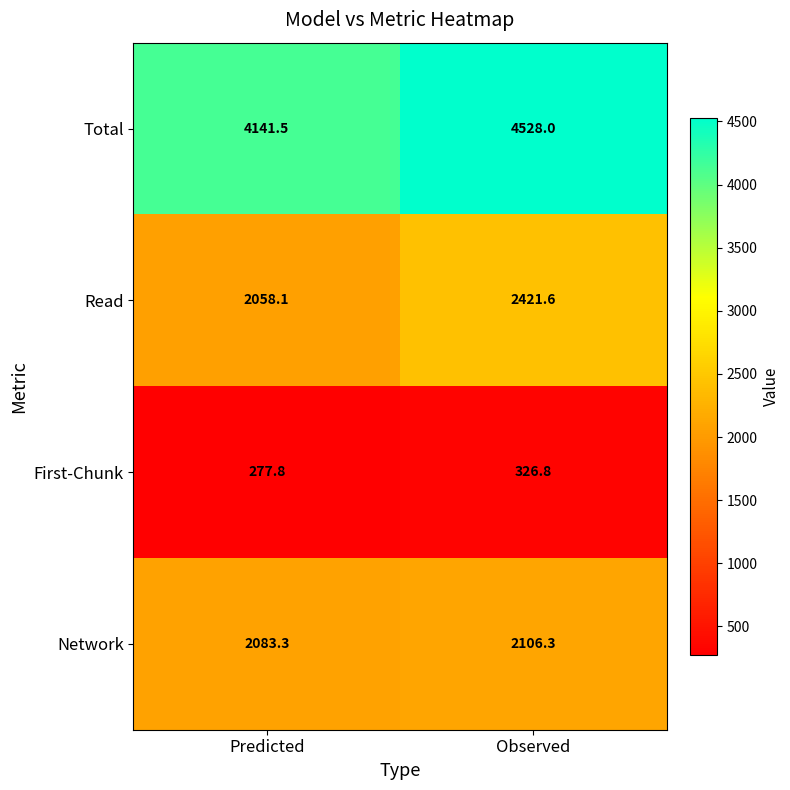

At which category is the sum across all series the highest?

Observed